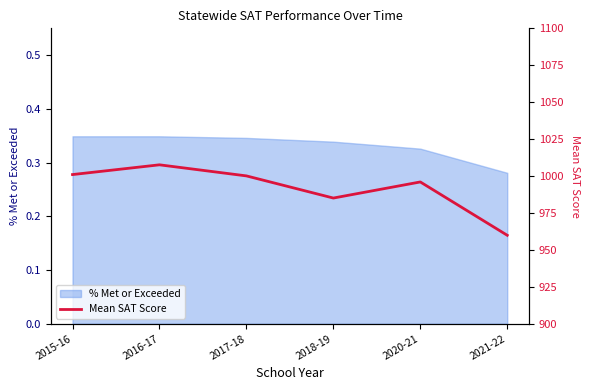

Where does the data first go above 1000?

2015-16